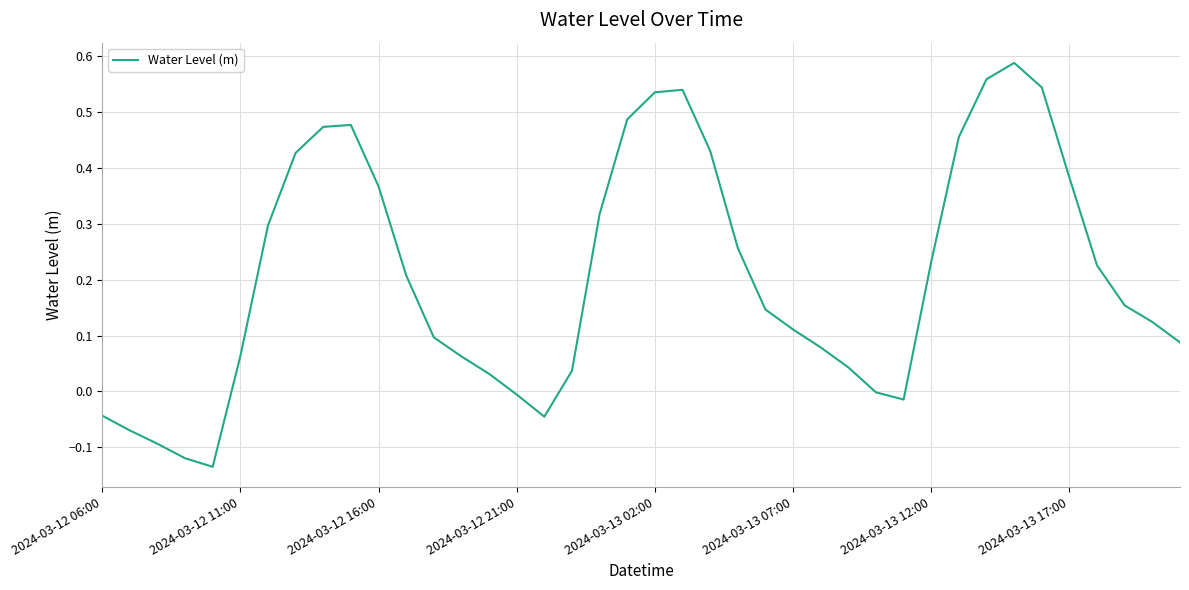

What is the difference between the maximum and minimum values?

0.7